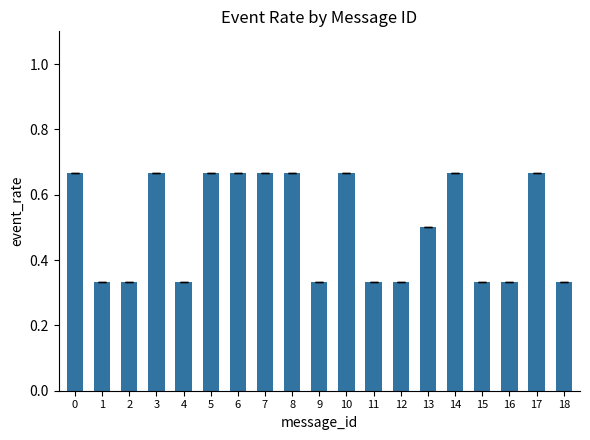

The value at 15 is 0.5. True or false?

False